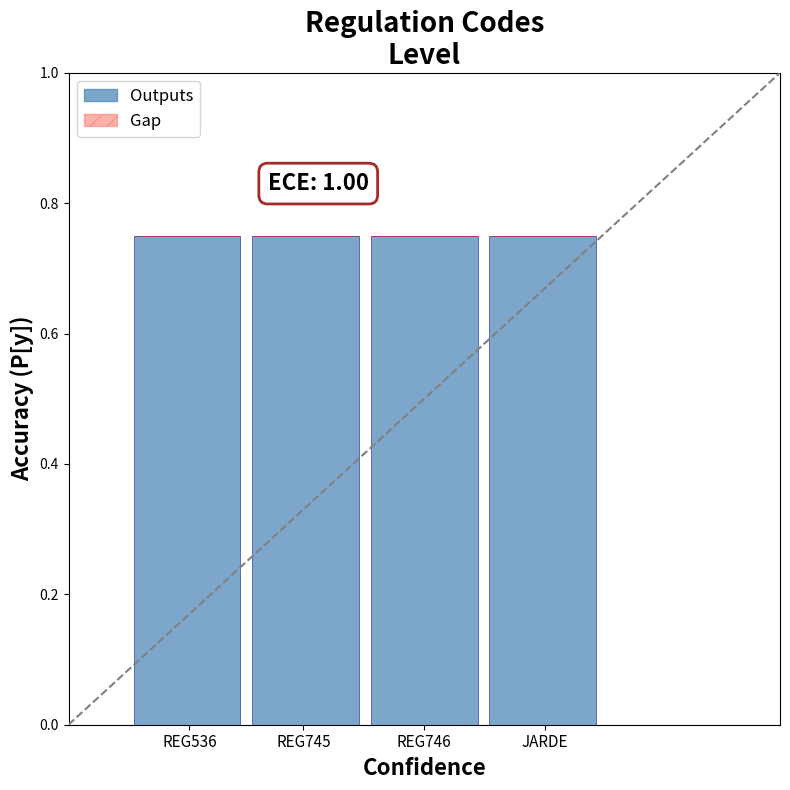

The Gap series shows 0.0 at JARDE. True or false?

True